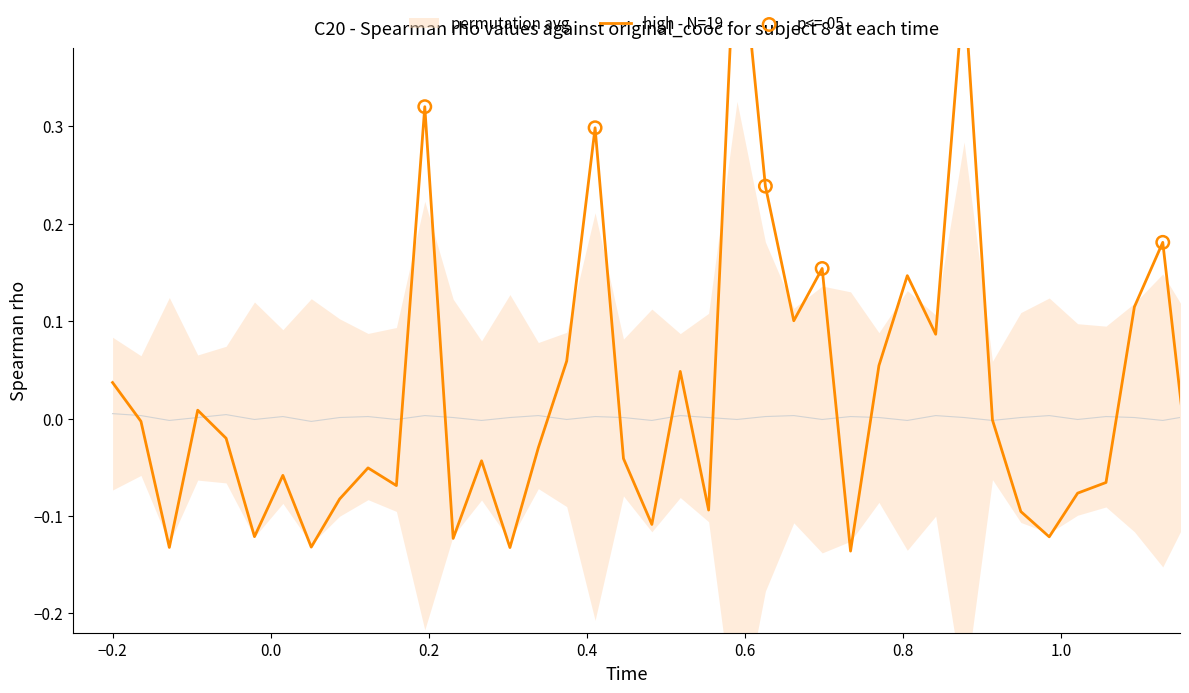

At how many categories does at least one series exceed 0?

32